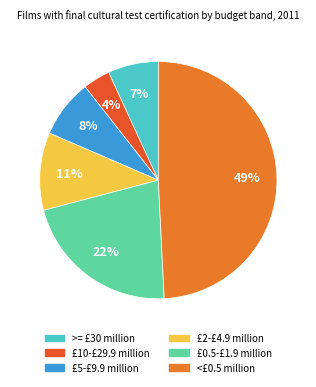

Rank the categories by value from lowest to highest.

£10-£29.9 million, >= £30 million, £5-£9.9 million, £2-£4.9 million, £0.5-£1.9 million, <£0.5 million